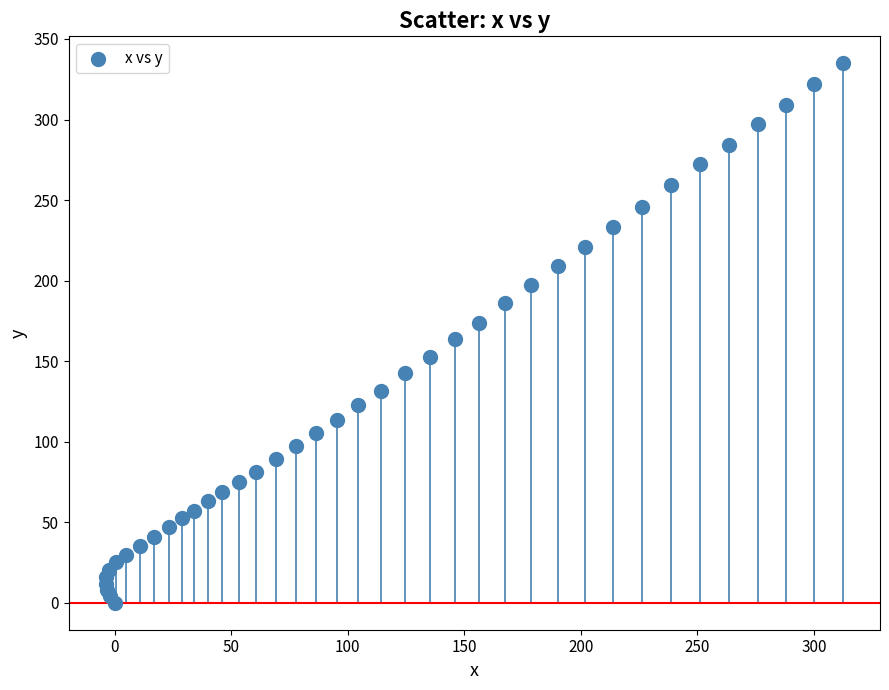

What is the range of X values (max minus min)?

316.3